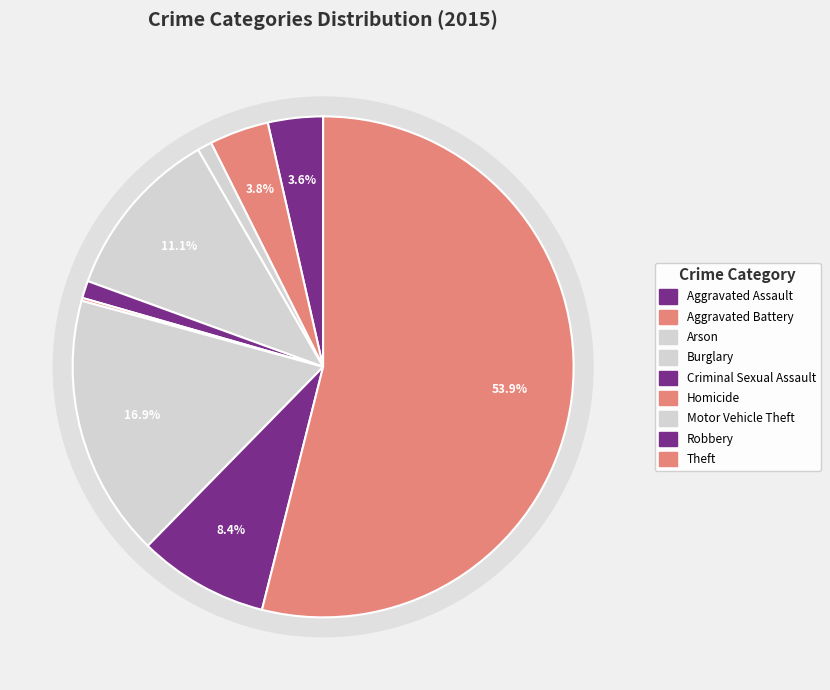

What is the change in value from Aggravated Assault to Burglary?

+81